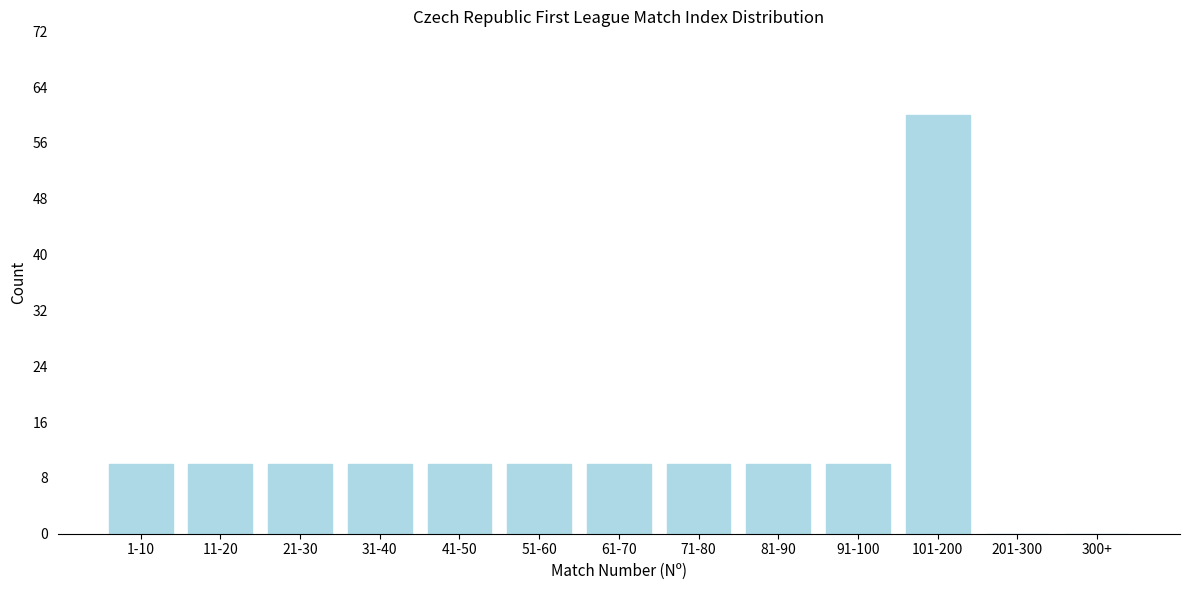

Reading left to right, transcribe all the data shown in this chart.

1-10=10	11-20=10	21-30=10	31-40=10	41-50=10	51-60=10	61-70=10	71-80=10	81-90=10	91-100=10	101-200=60	201-300=0	300+=0